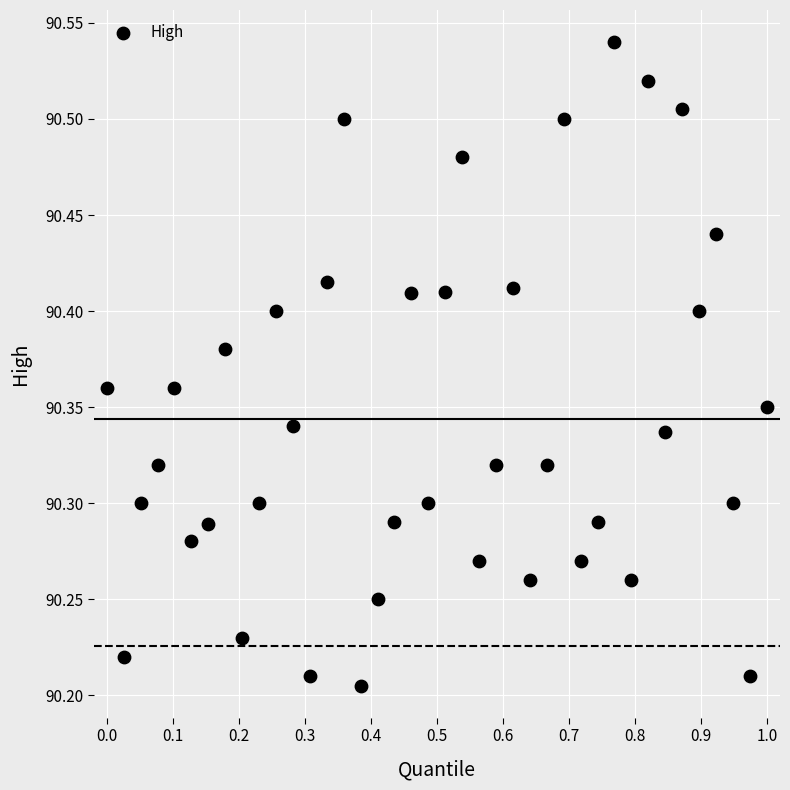

What is the range of X values (max minus min)?

1.0